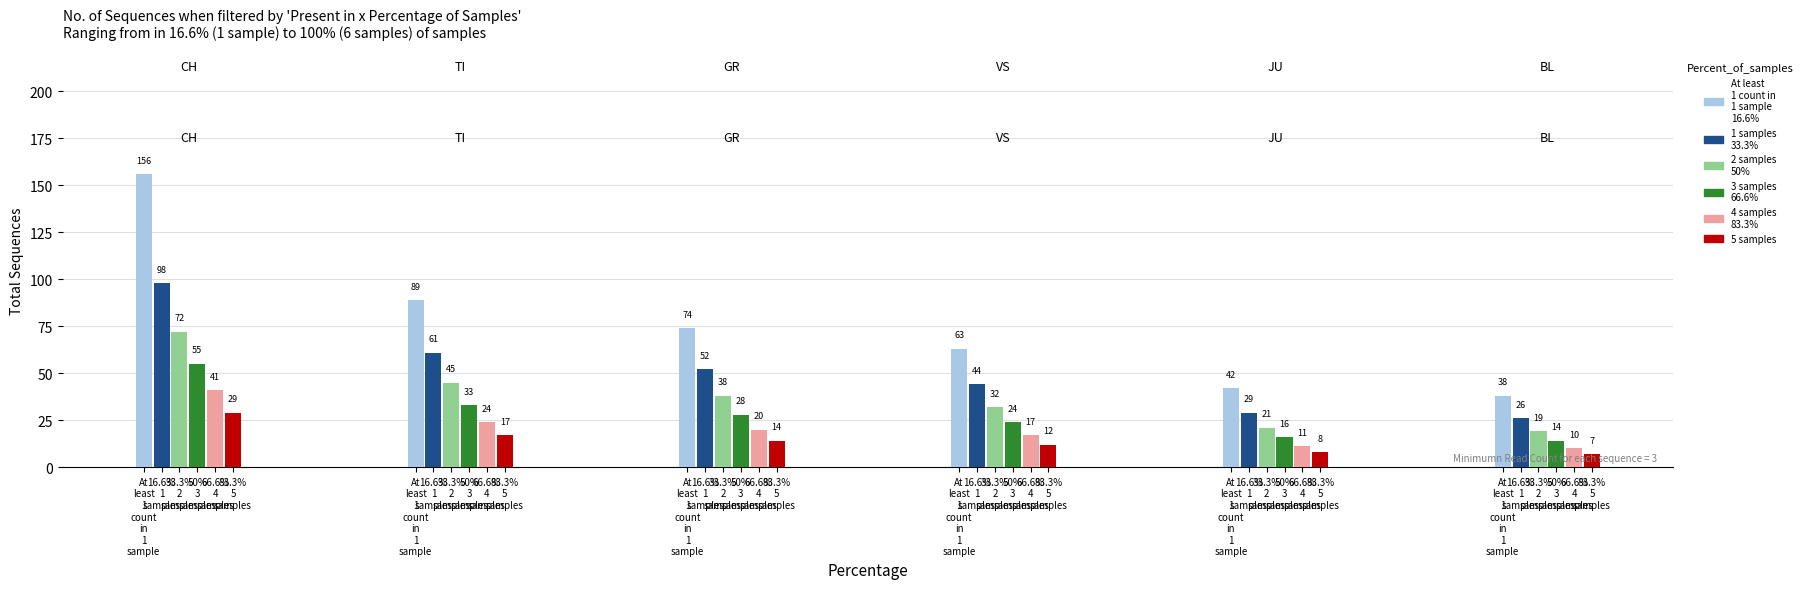

True or false: VS has a value of 11 at 2.

False